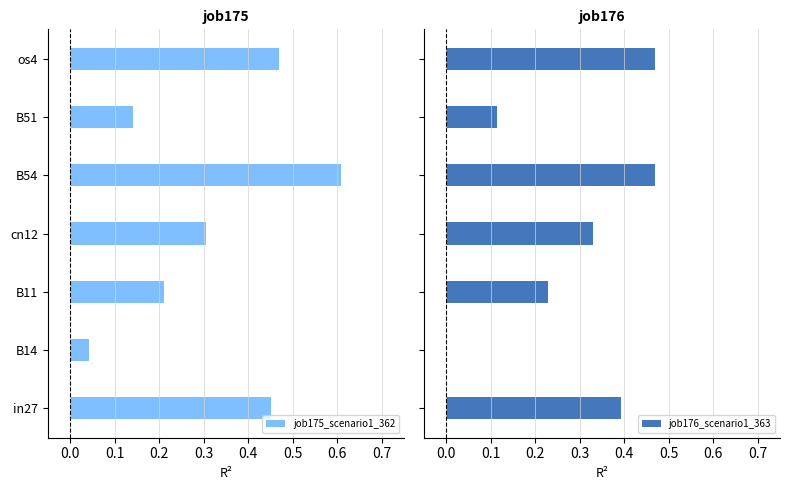

Which category has the lowest value in the job175_scenario1_362 series?

B14